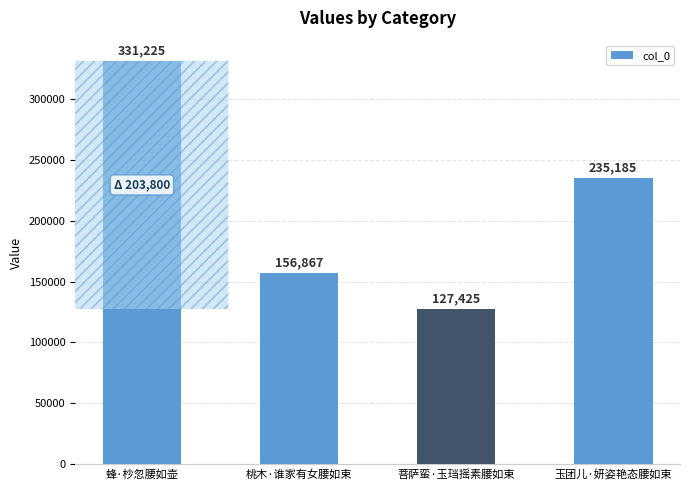

Reading left to right, transcribe all the data shown in this chart.

蜂·杪忽腰如壶=331225	桃木·谁家有女腰如束=156867	菩萨蛮·玉珰摇素腰如束=127425	玉团儿·妍姿艳态腰如束=235185